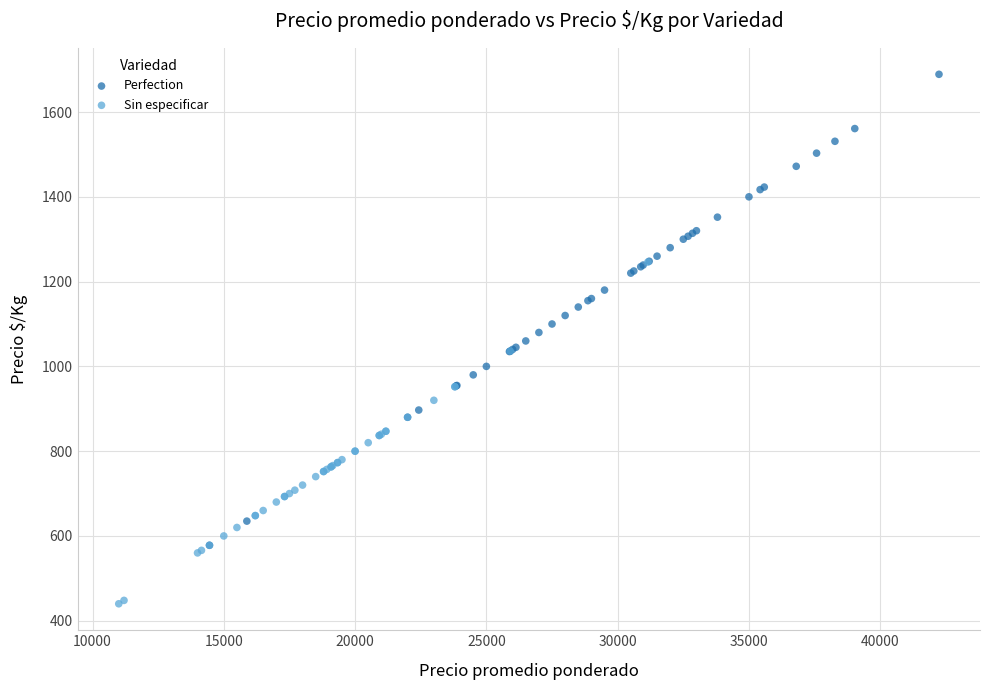

What are all the series names shown in the legend?

Perfection, Sin especificar